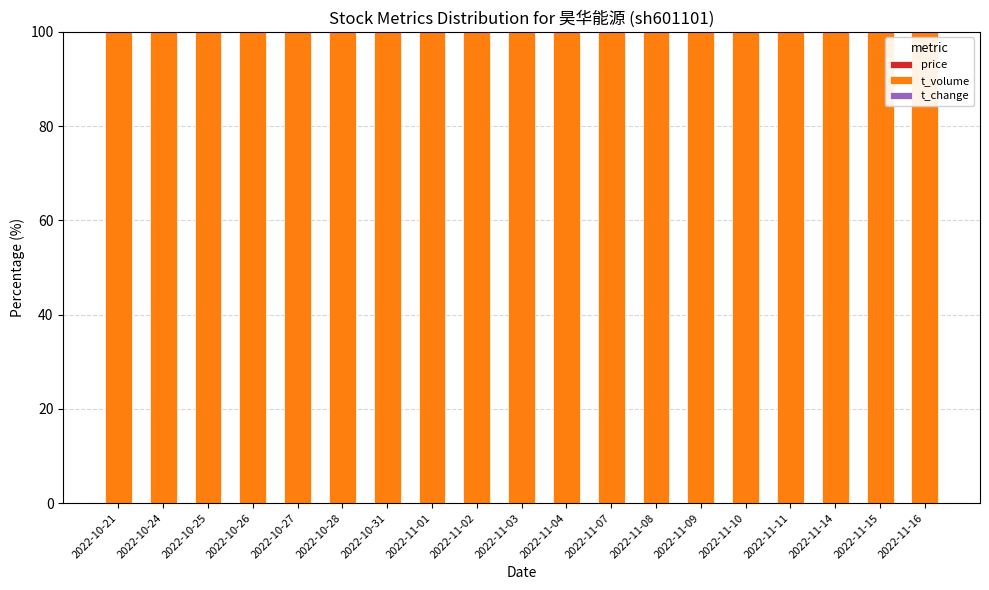

The value of price at 2022-10-24 is 0.1. True or false?

True